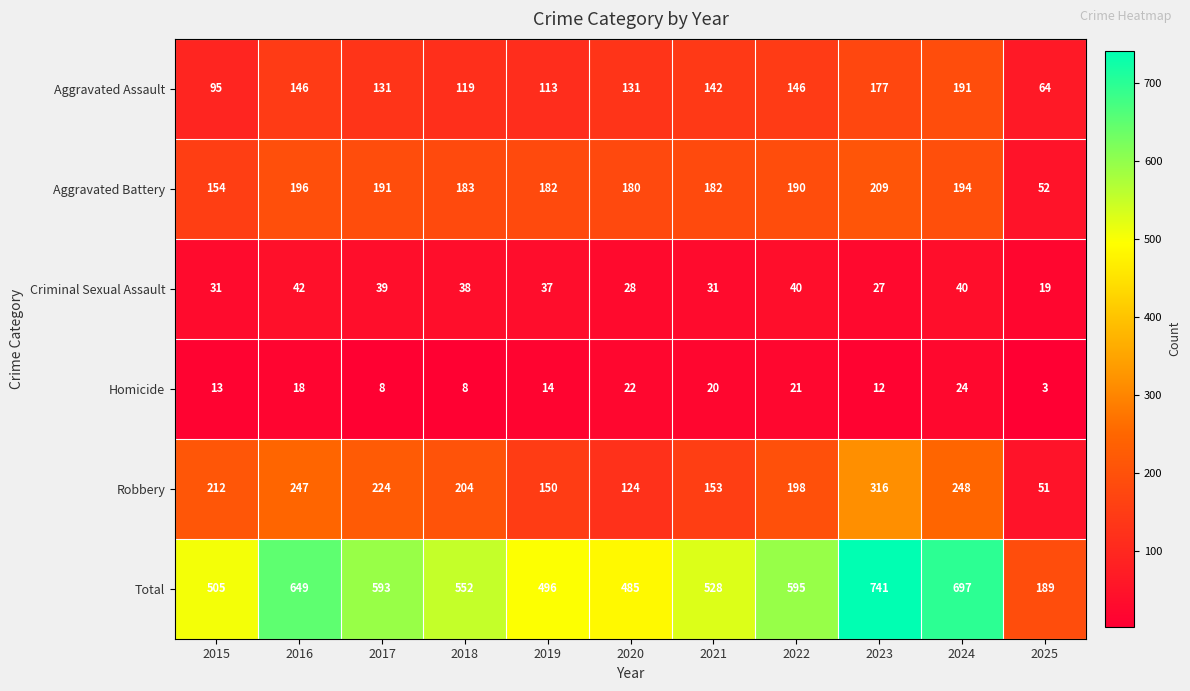

Between 2017 and 2023, which series saw the biggest shift?

Total